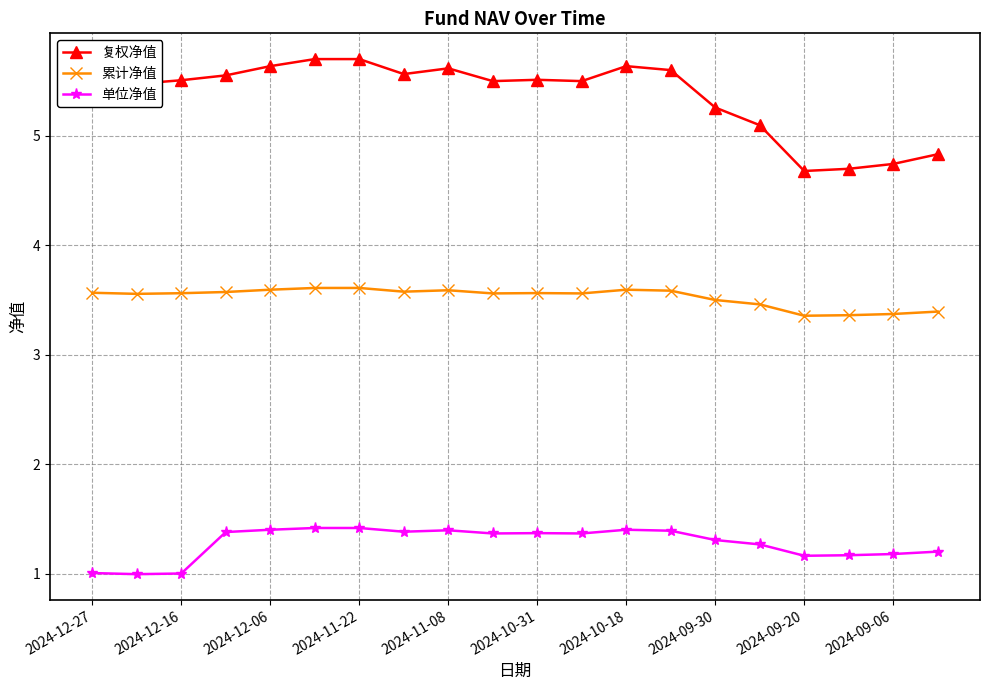

Reading left to right, extract all data points from this chart.

复权净值: 5.5	5.5	5.5	5.6	5.6	5.7	5.7	5.6	5.6	5.5	5.5	5.5	5.6	5.6	5.3	5.1	4.7	4.7	4.7	4.8
累计净值: 3.6	3.6	3.6	3.6	3.6	3.6	3.6	3.6	3.6	3.6	3.6	3.6	3.6	3.6	3.5	3.5	3.4	3.4	3.4	3.4
单位净值: 1.0	1.0	1.0	1.4	1.4	1.4	1.4	1.4	1.4	1.4	1.4	1.4	1.4	1.4	1.3	1.3	1.2	1.2	1.2	1.2